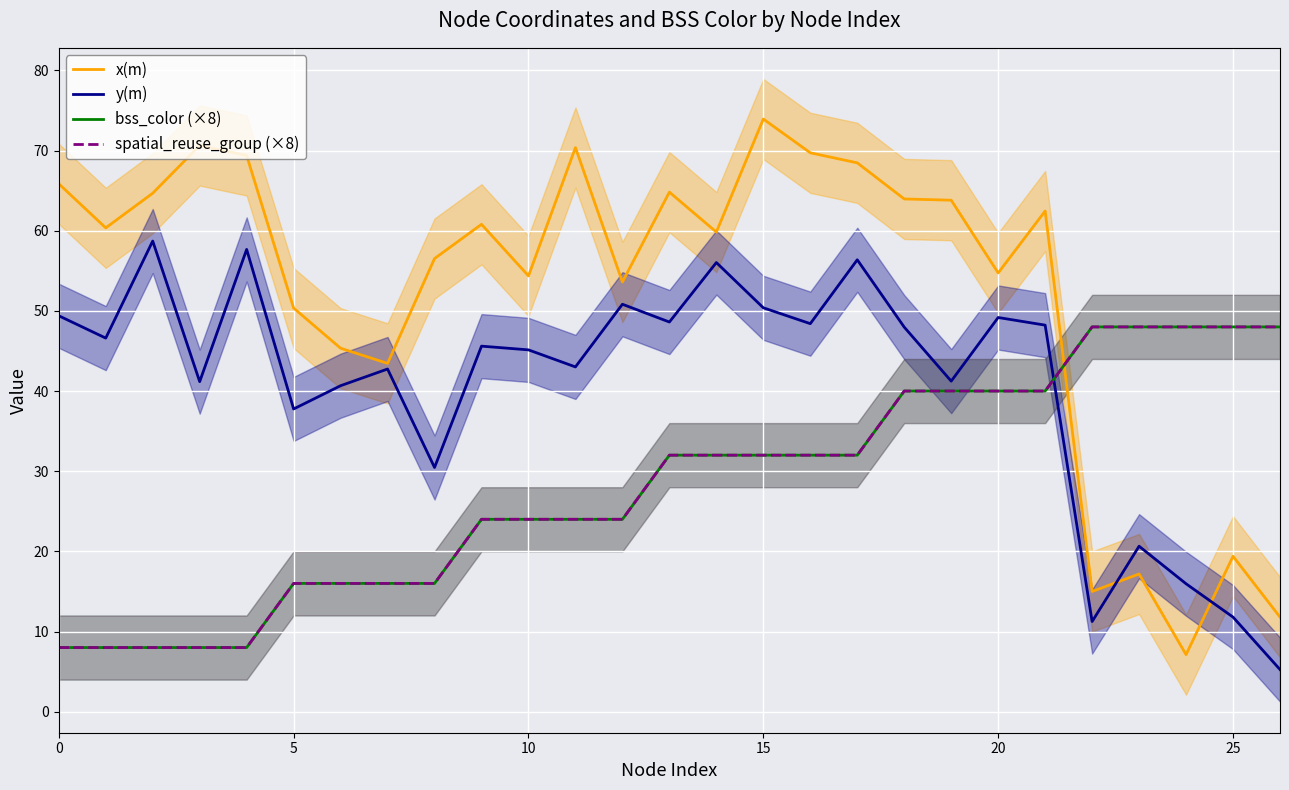

How many intersections are there between spatial_reuse_group (×8) and y(m)?

1